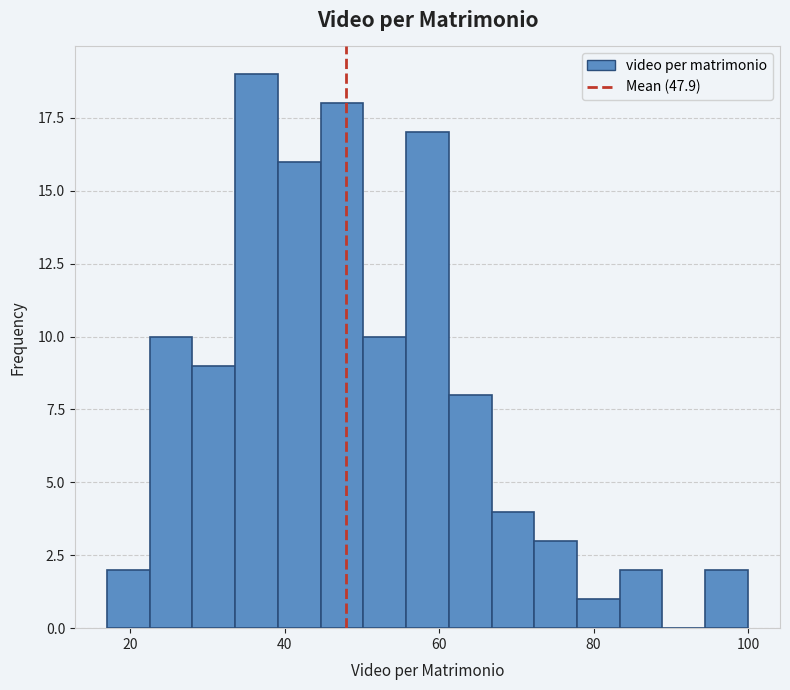

Around what value on the x-axis is the tallest bar? Give the approximate position of its centre, as read against the axis.

36